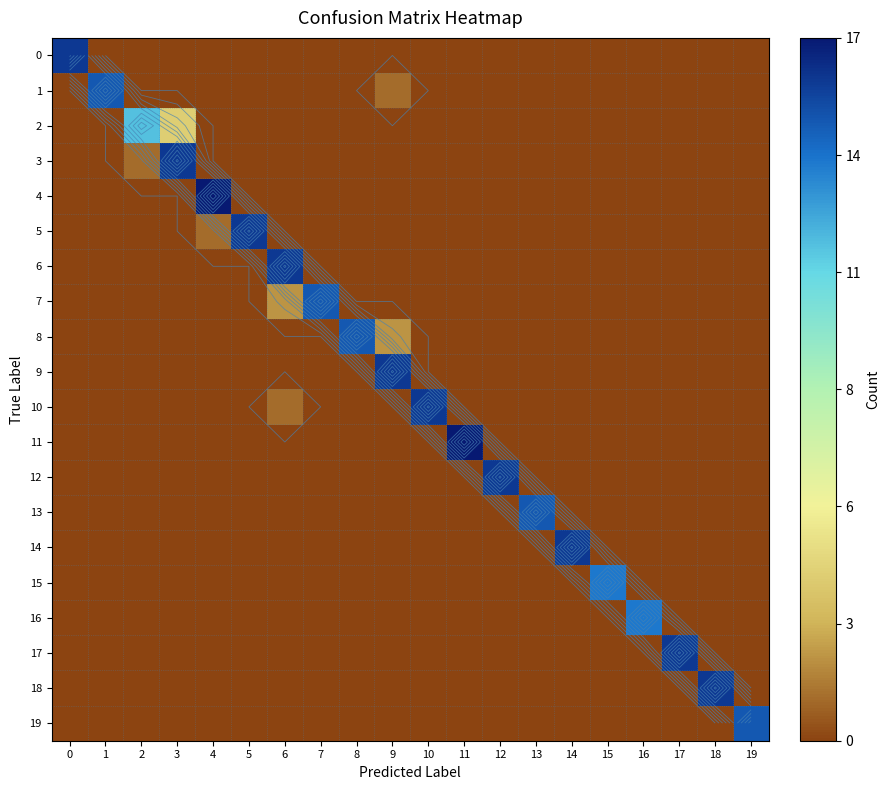

True or false: 16 has a value of 0 at 4.

True